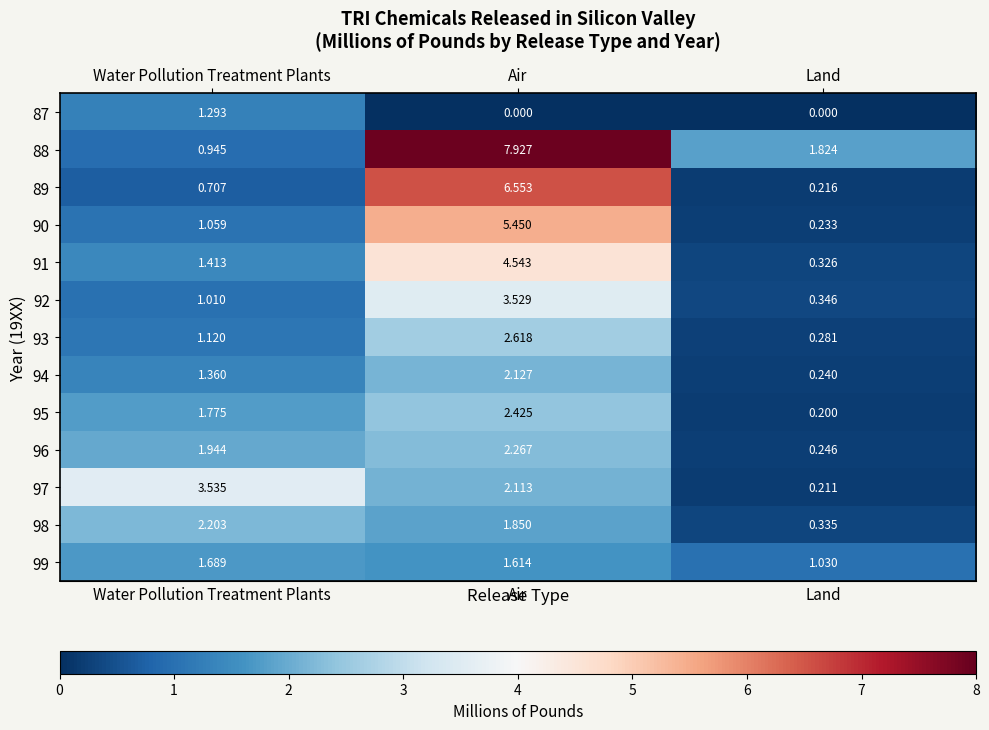

Between Water Pollution Treatment Plants and Land, which series saw the biggest shift?

97